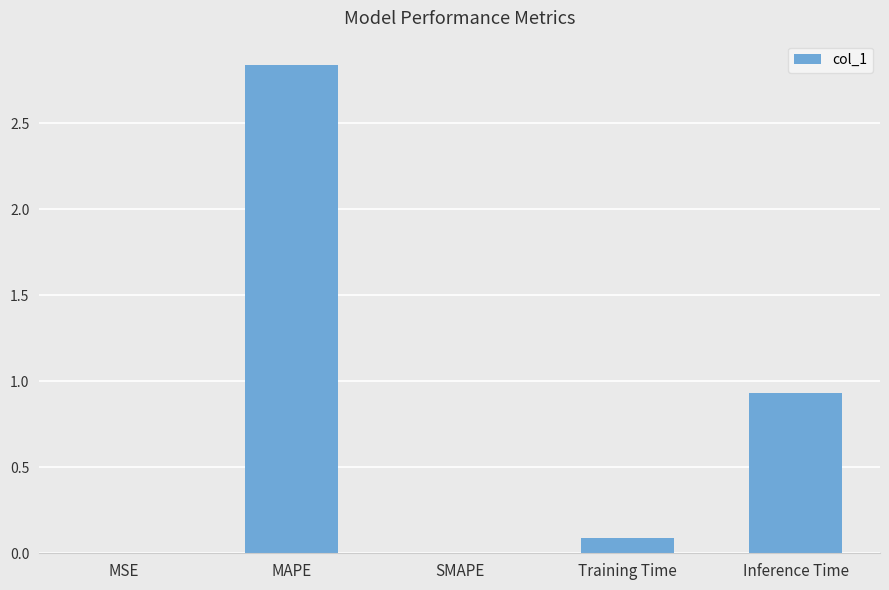

What is the sum of all values?

3.9